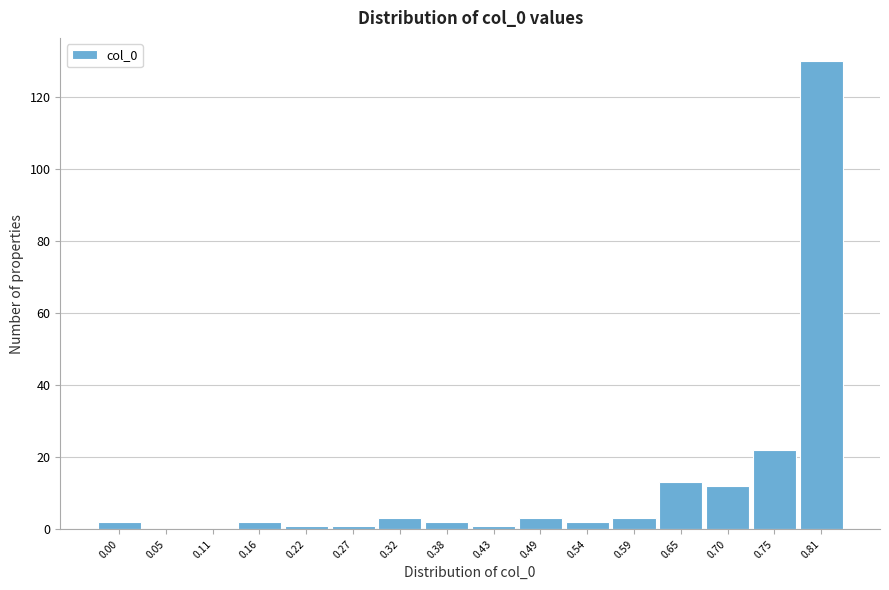

Reading left to right, what are all the values shown in this chart?

0.00=2	0.05=0	0.11=0	0.16=2	0.22=1	0.27=1	0.32=3	0.38=2	0.43=1	0.49=3	0.54=2	0.59=3	0.65=13	0.70=12	0.75=22	0.81=130